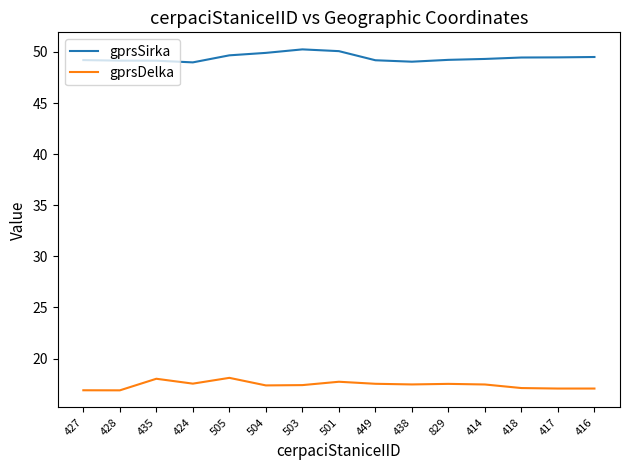

Rank the series by their maximum value, from lowest to highest.

gprsDelka, gprsSirka